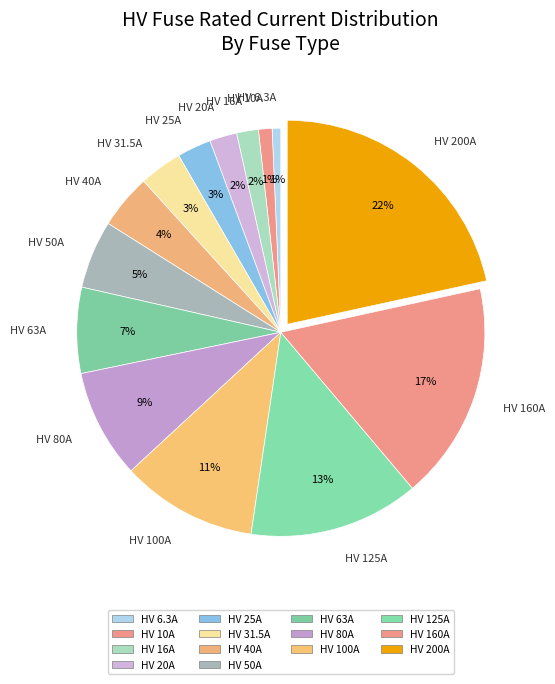

What is the largest slice in the pie chart?

HV 200A